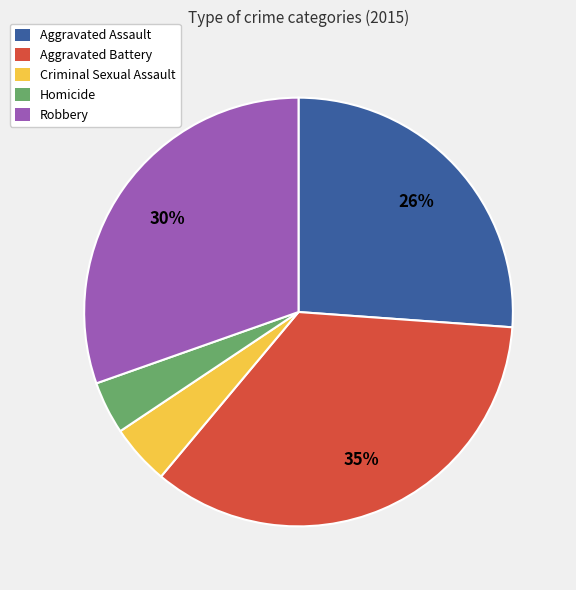

Which slice is the largest?

Aggravated Battery